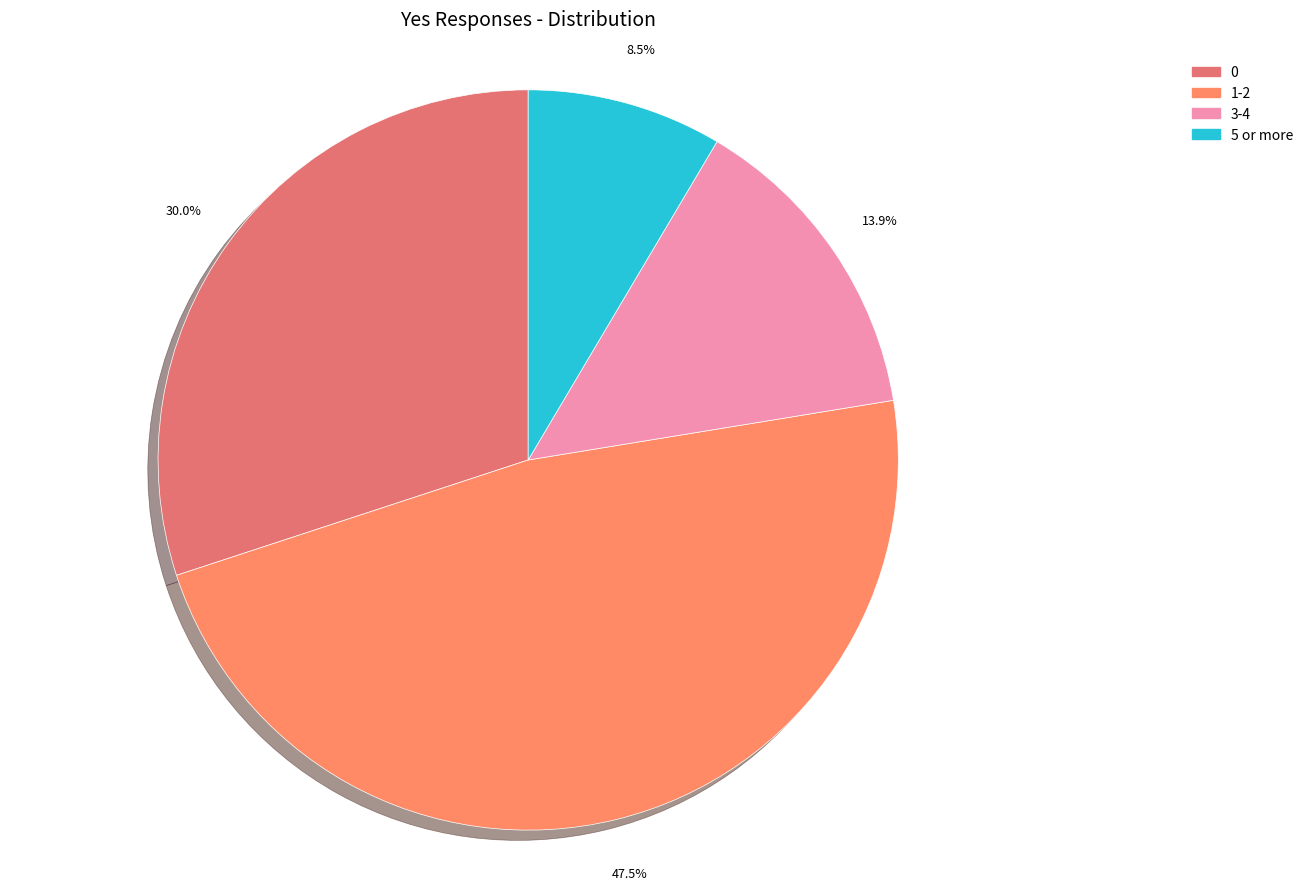

Is it true that 5 or more is 20% of the pie?

False